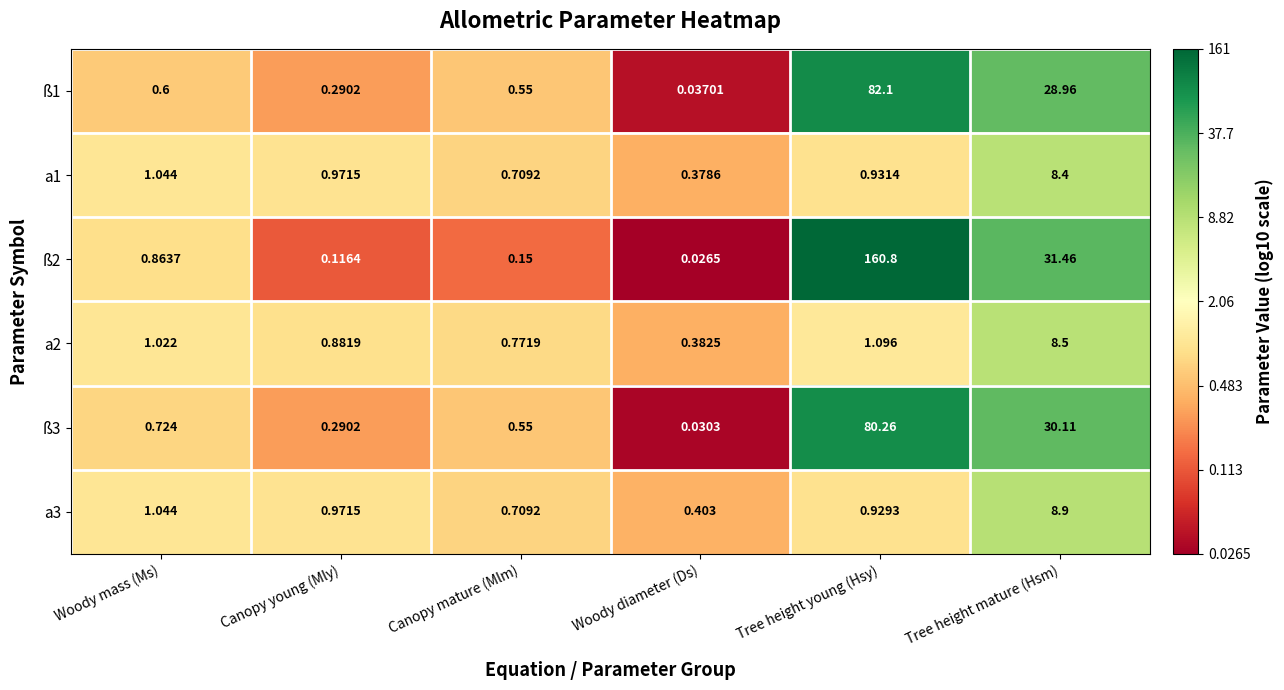

At which label is a1 closest to 4?

Woody mass (Ms)